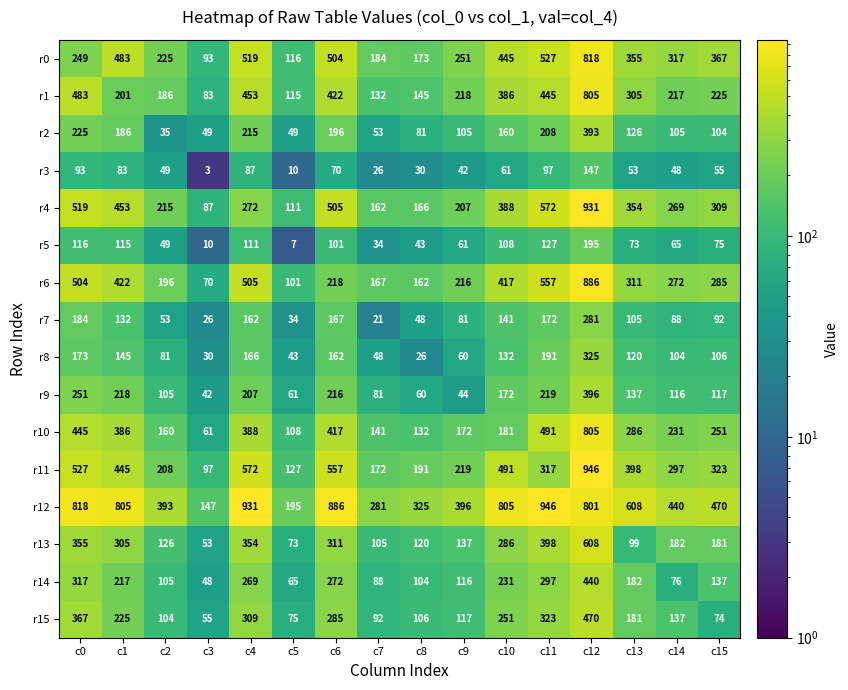

What is the sum of the r8 values at c11 and c7?

239